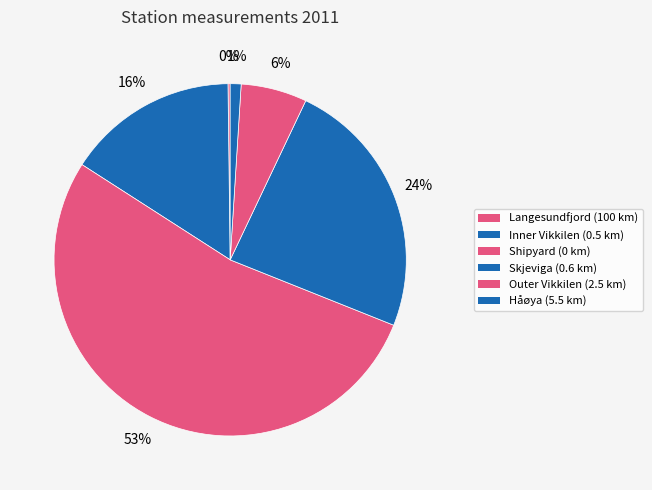

How many segments does this pie chart have?

6